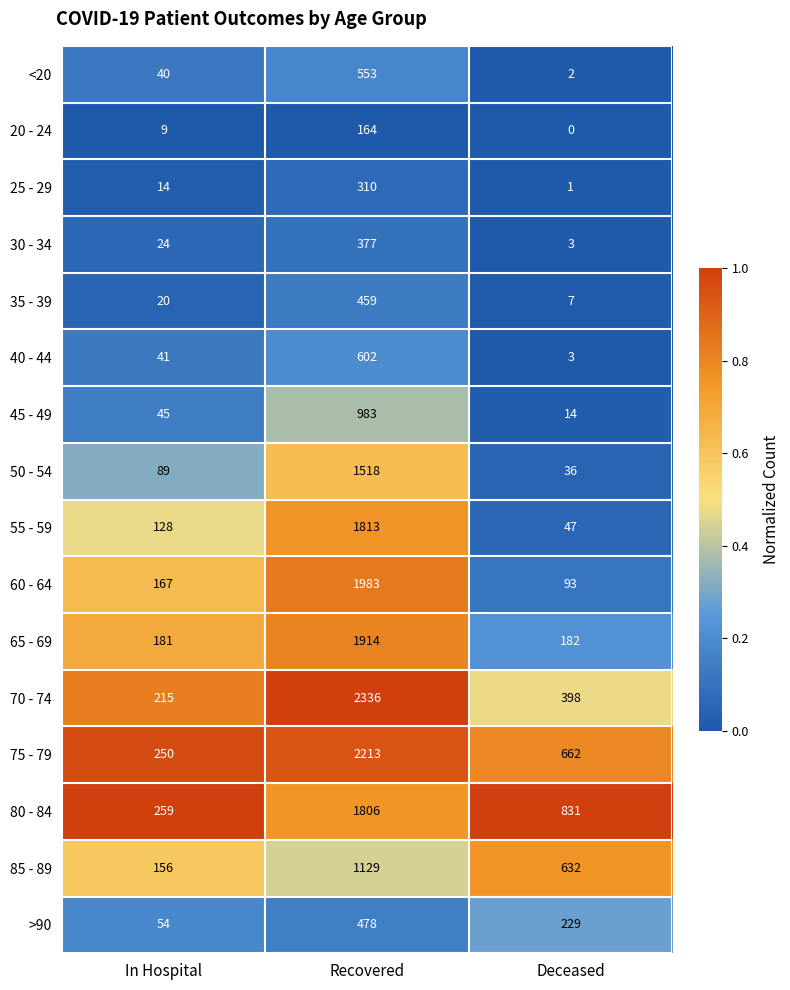

What is the difference between the maximum and minimum values in the >90 series?

424